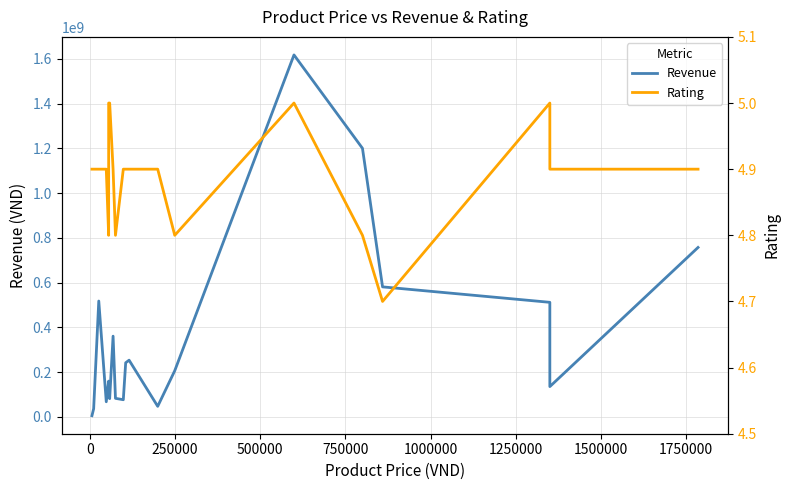

What is the average value of the Rating series?

4.9